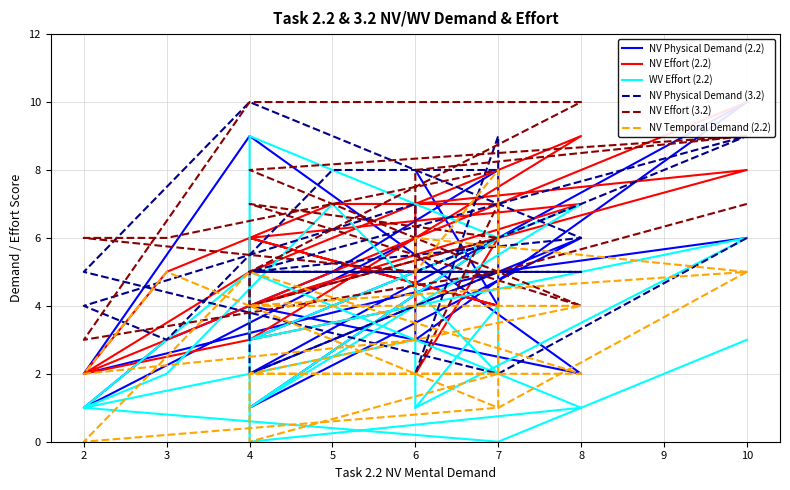

Count the NV Physical Demand (3.2) values in the range 5 to 8.

12